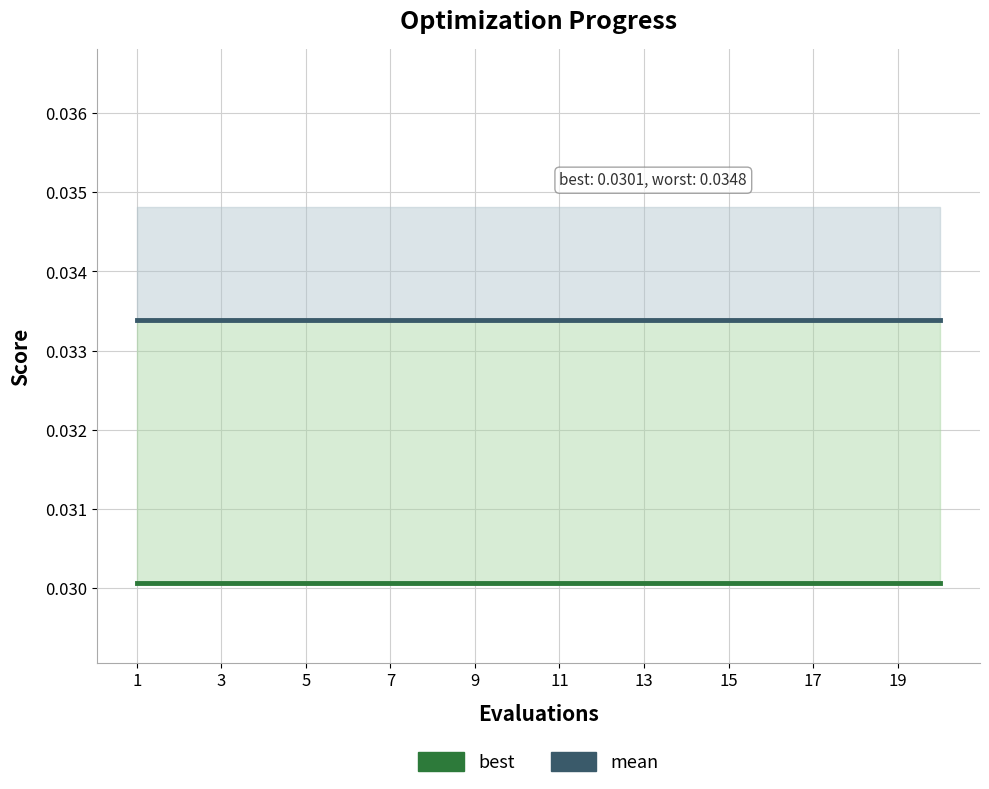

True or false: best and mean cross at least once.

False